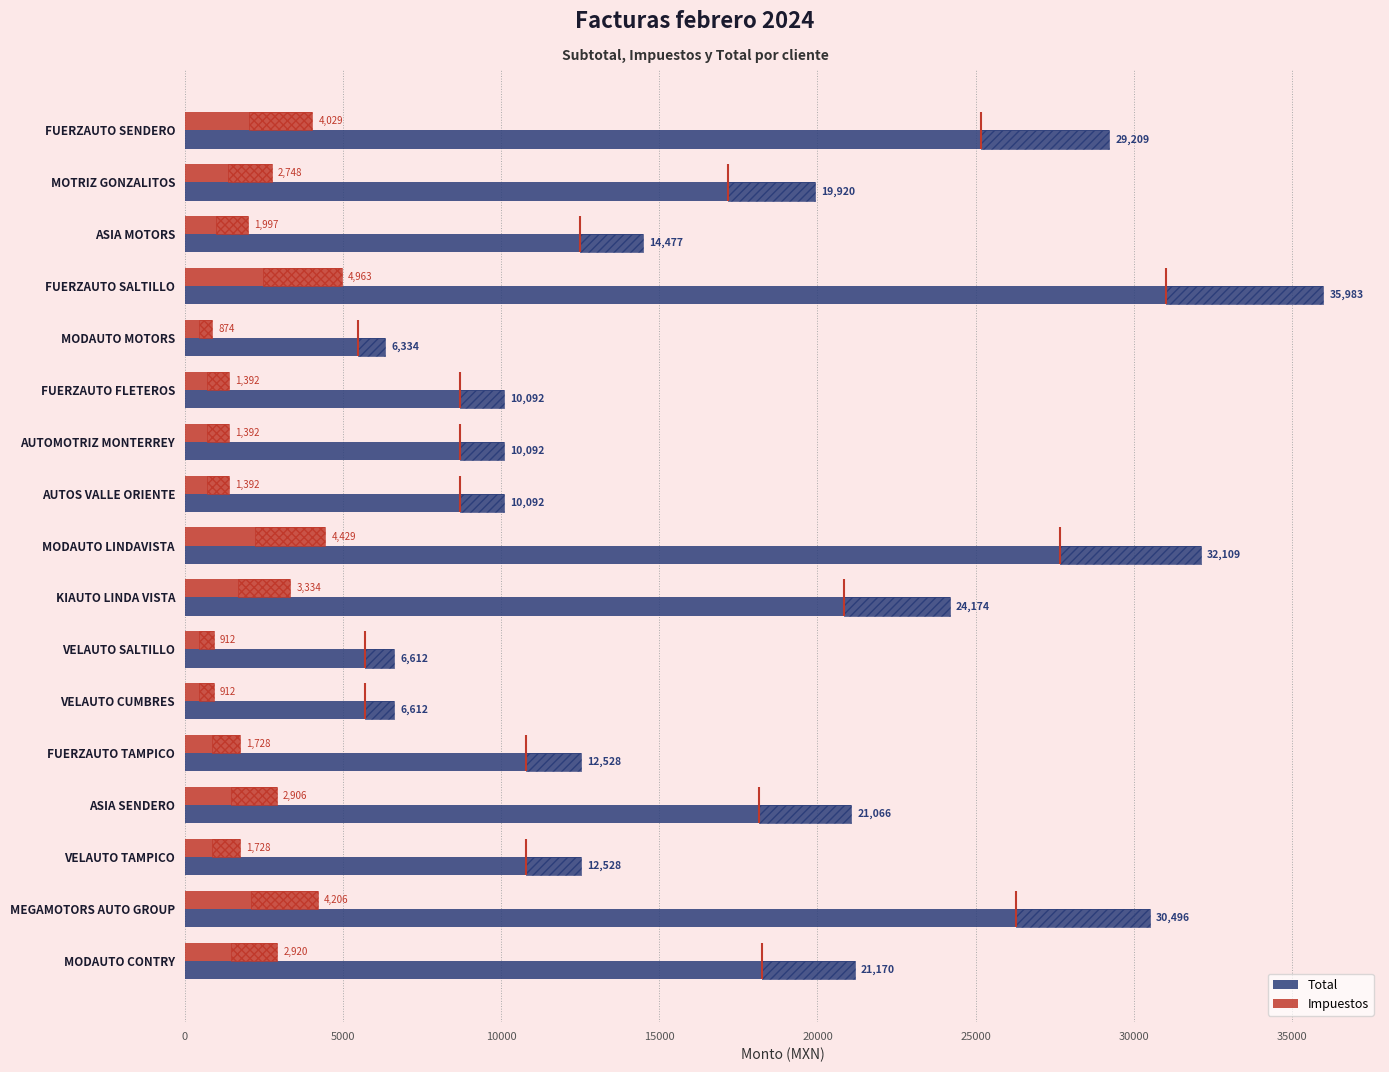

Reading left to right, list all the values displayed in this chart.

Total: 29208.8	19919.5	14476.8	35983.2	6333.6	10092.0	10092.0	10092.0	32108.8	24174.4	6612.0	6612.0	12528.0	21065.6	12528.0	30496.4	21170.0
Impuestos: 4028.8	2747.5	1996.8	4963.2	873.6	1392.0	1392.0	1392.0	4428.8	3334.4	912.0	912.0	1728.0	2905.6	1728.0	4206.4	2920.0